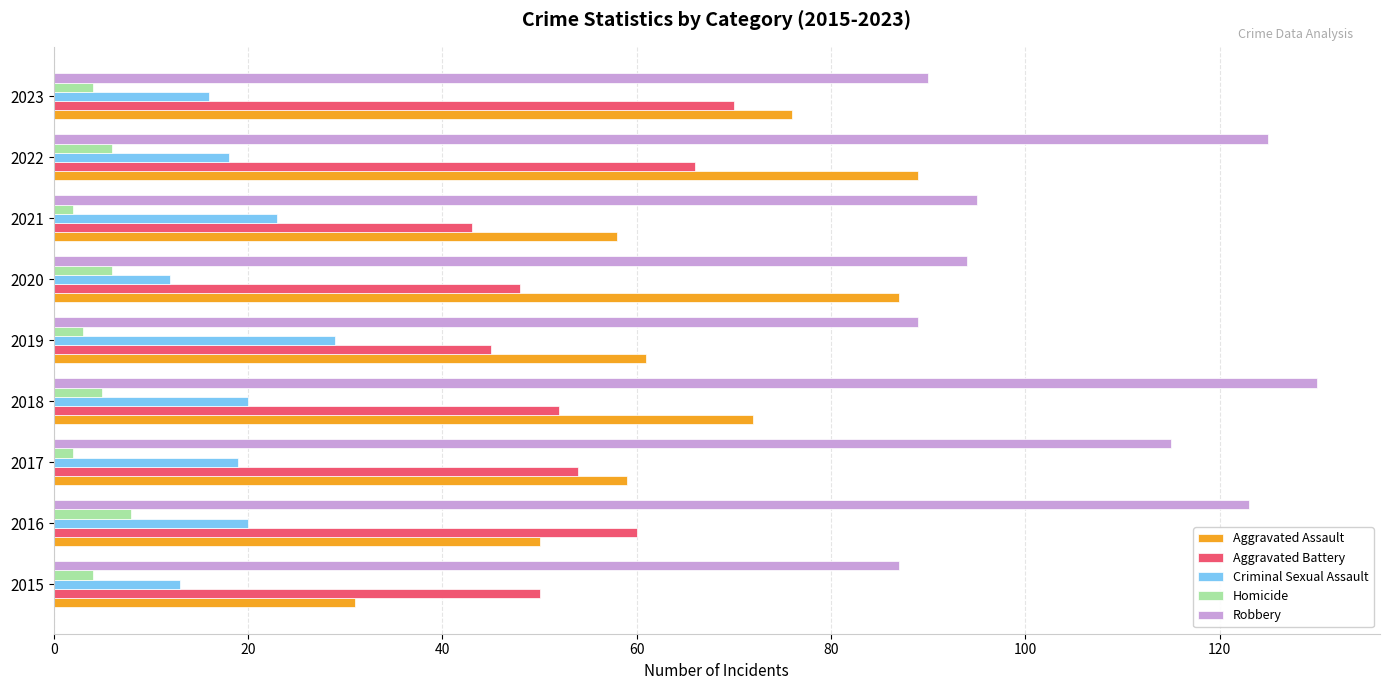

At how many categories does at least one series exceed 77?

9